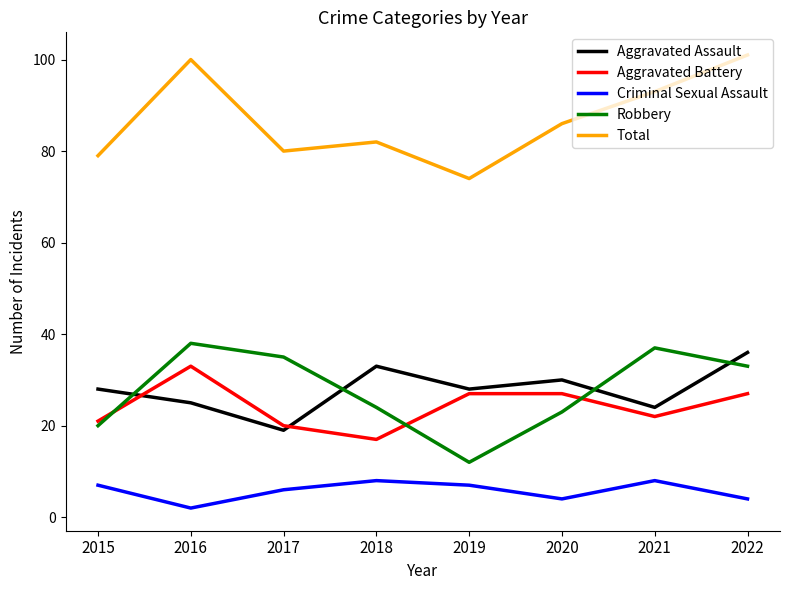

Rank the categories by Robbery value from lowest to highest.

2019, 2015, 2020, 2018, 2022, 2017, 2021, 2016